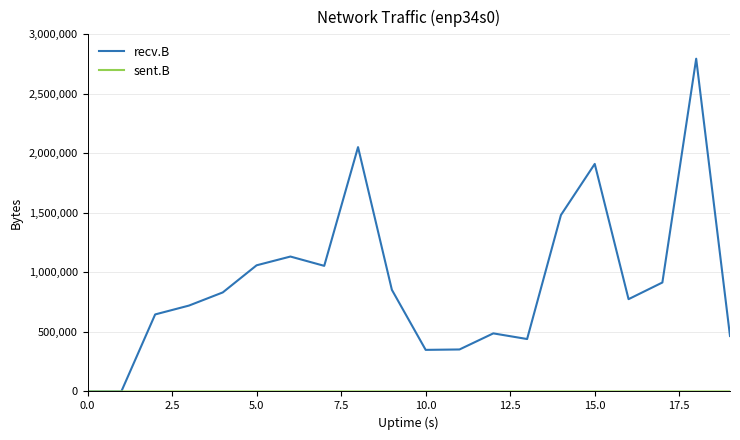

Which series has the largest total across all categories?

recv.B